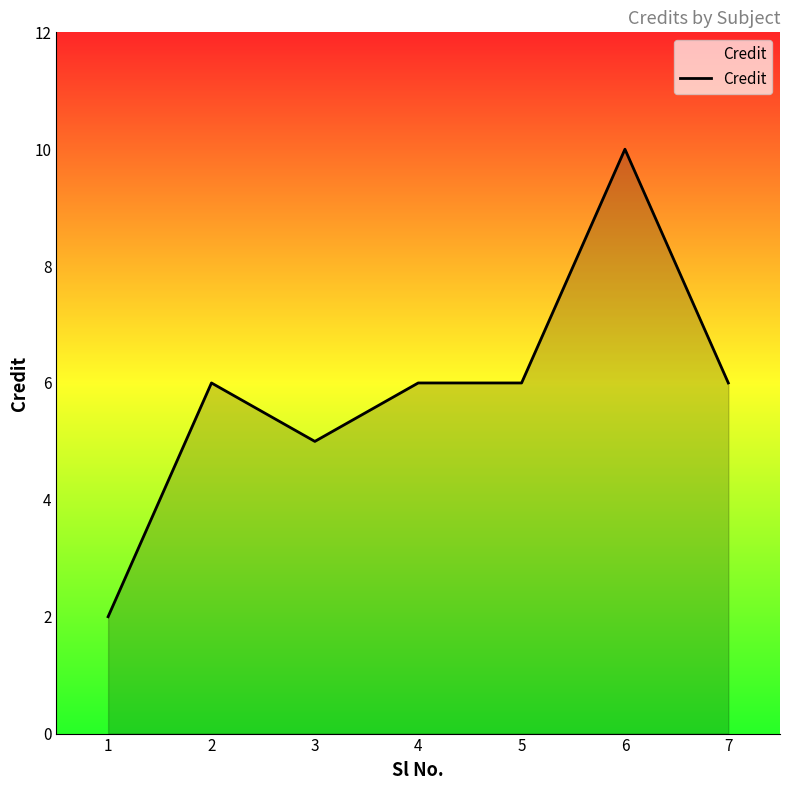

True or false: the data shows 10 at 2.

False